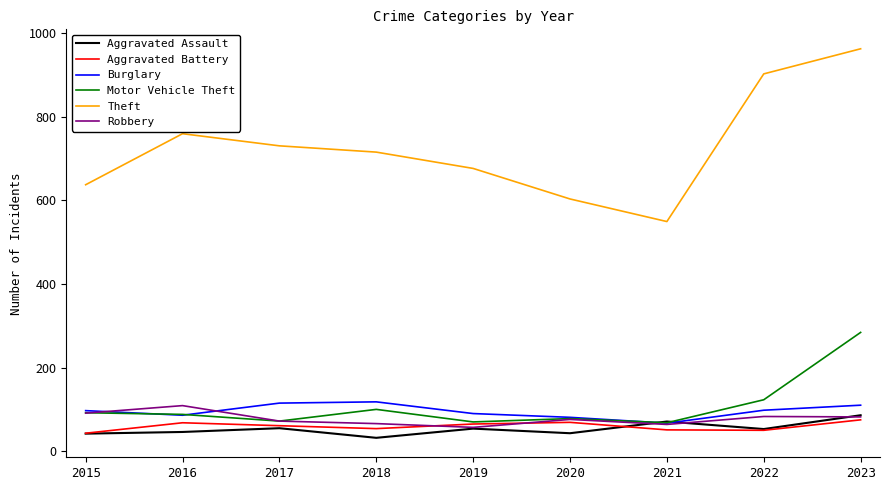

At which category does the chart reach its minimum across all series?

2018